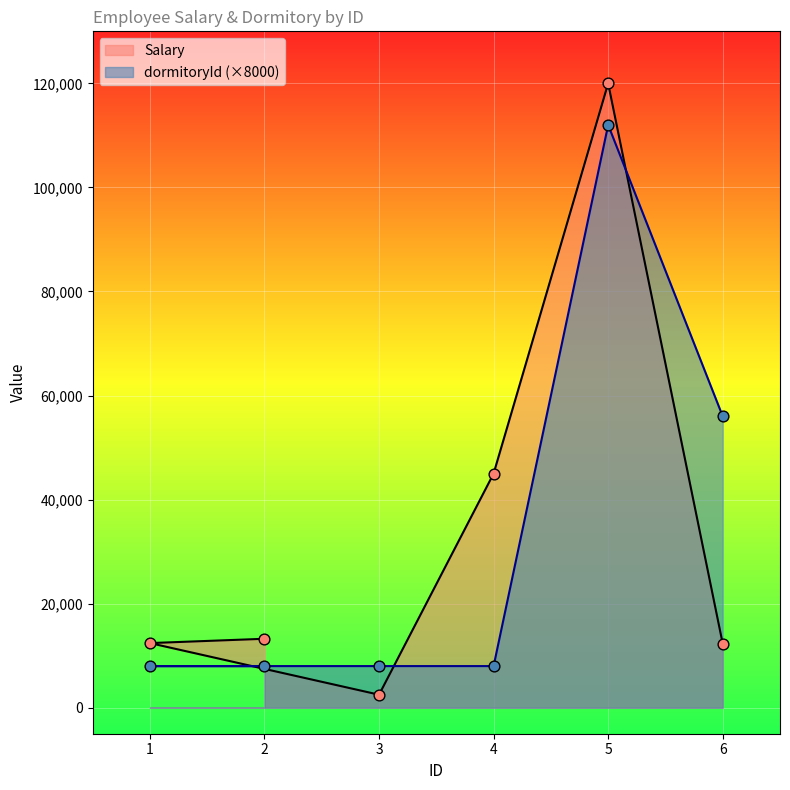

At how many categories does at least one series exceed 77481?

1